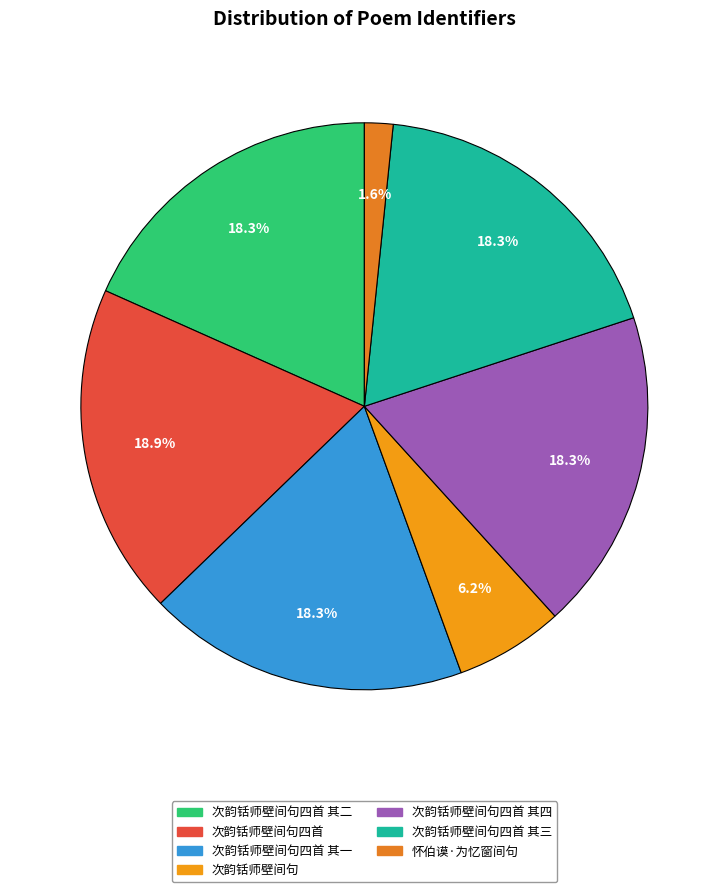

To the nearest percent, what portion does 次韵铦师壁间句四首 其一 represent?

18%